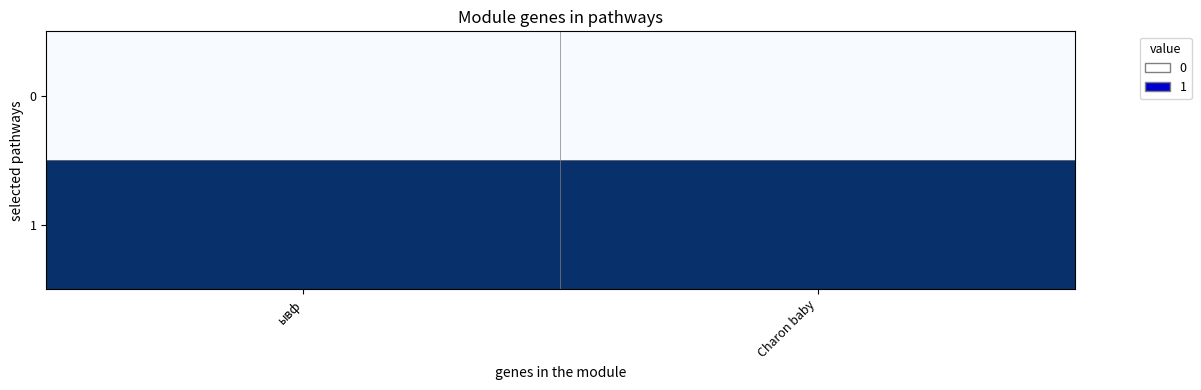

Which series has the largest total across all categories?

1